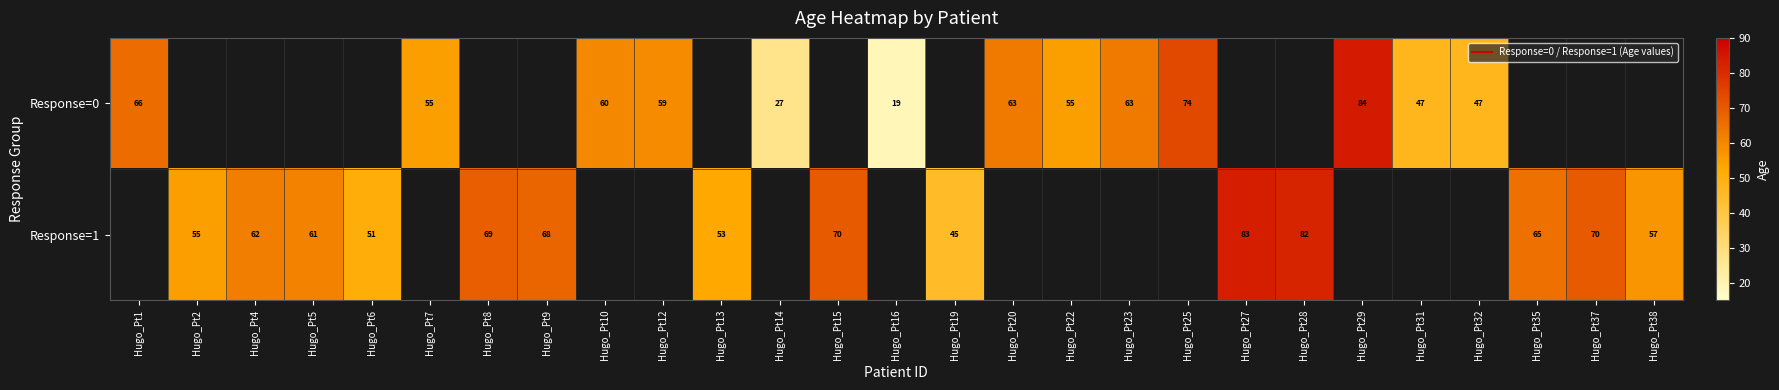

Rank the series by their average value, from lowest to highest.

Response=0, Response=1